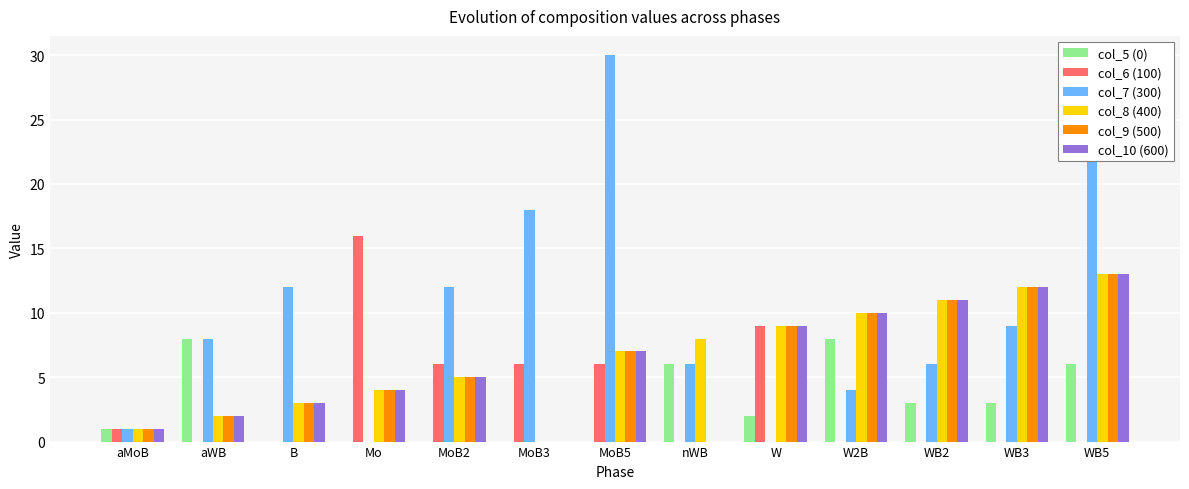

What is the value of the col_7 (300) bar at the 11th from the left?

6